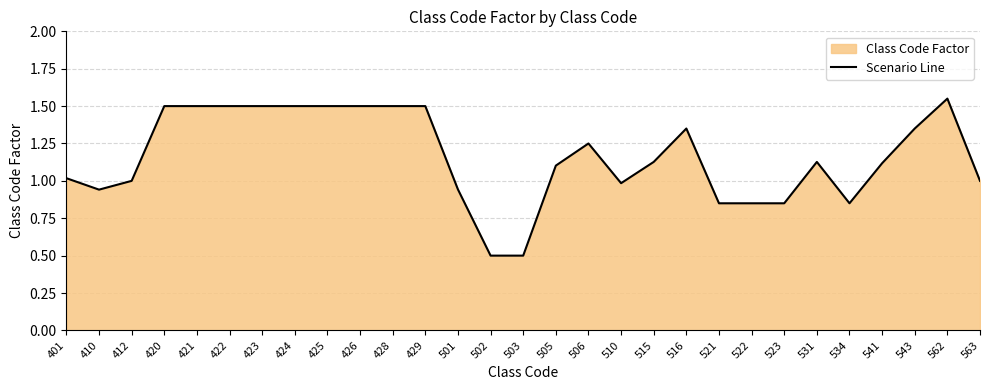

What is the greatest value displayed?

1.6